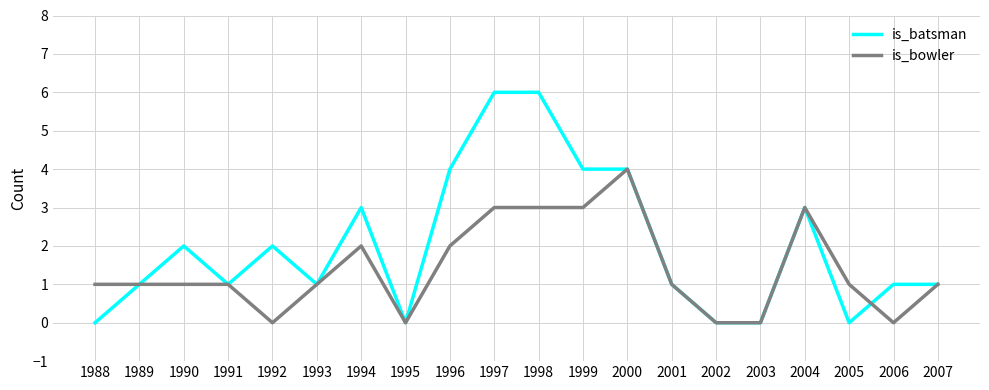

True or false: is_batsman has a value of 2 at 1989.

False